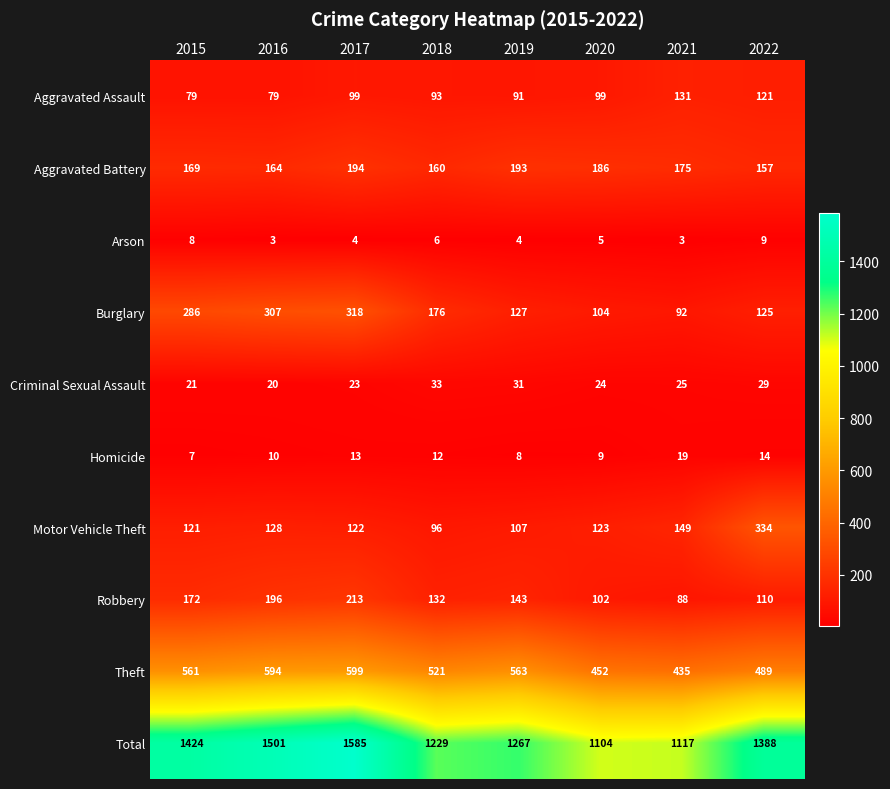

True or false: Aggravated Assault has a value of 121 at 2022.

True